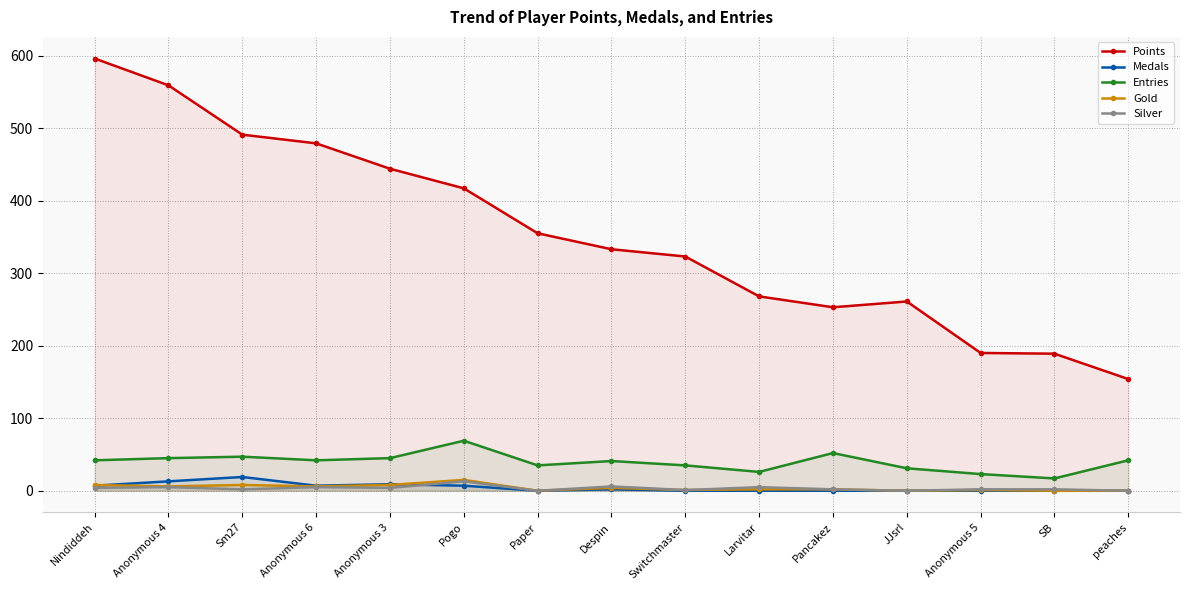

What are all the series names shown in the legend?

Points, Medals, Entries, Gold, Silver